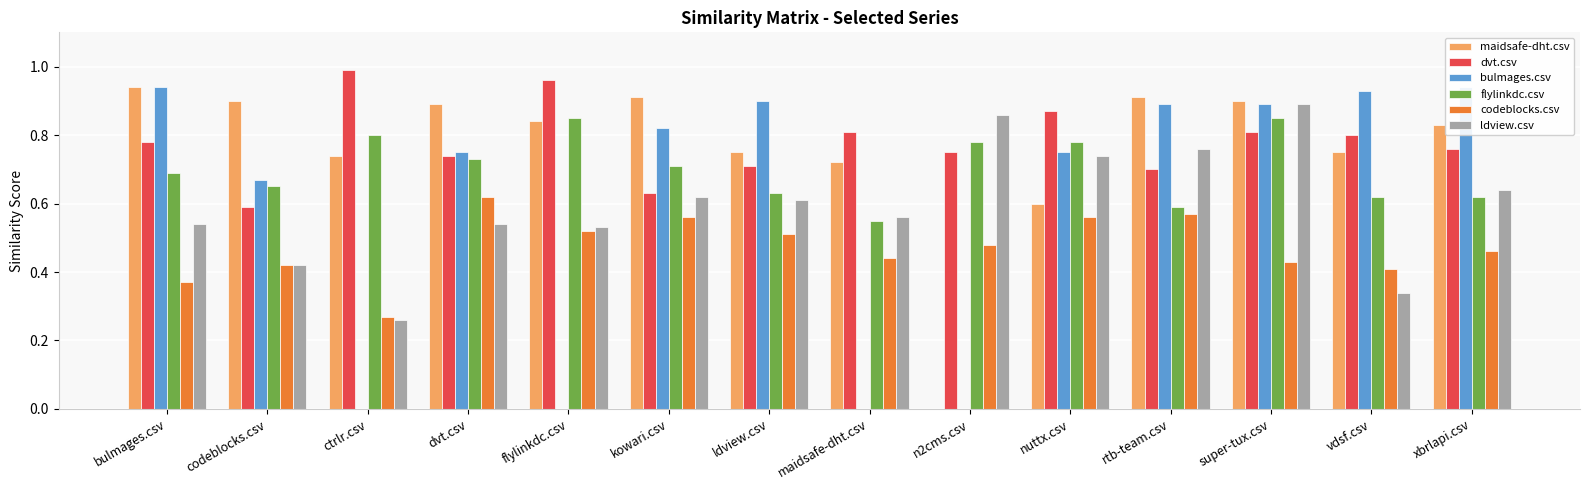

Count the number of data series in this chart.

6